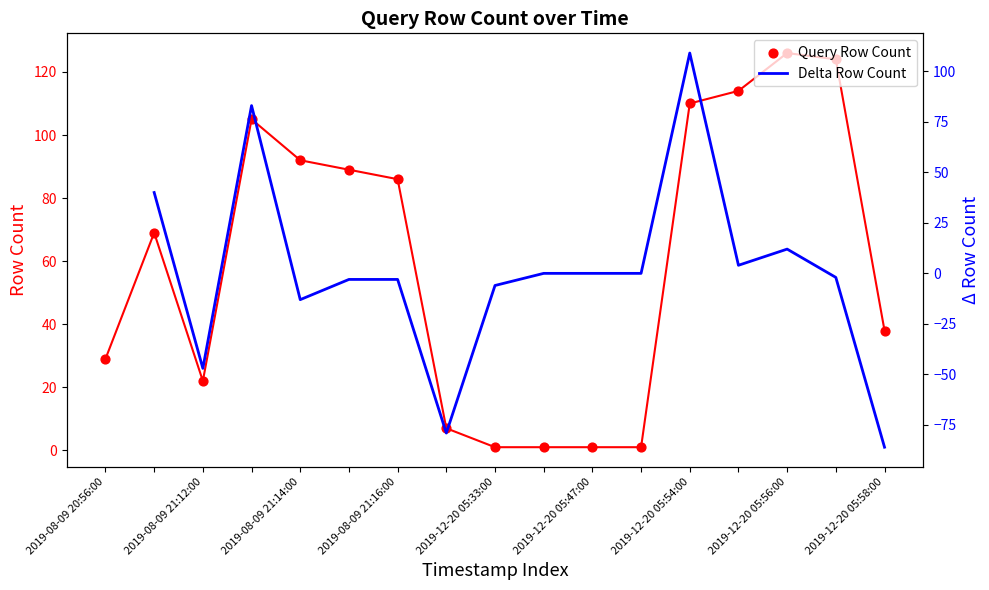

What is the change in value from 2019-08-09 21:17:00 to 2019-12-20 05:51:00?

-6